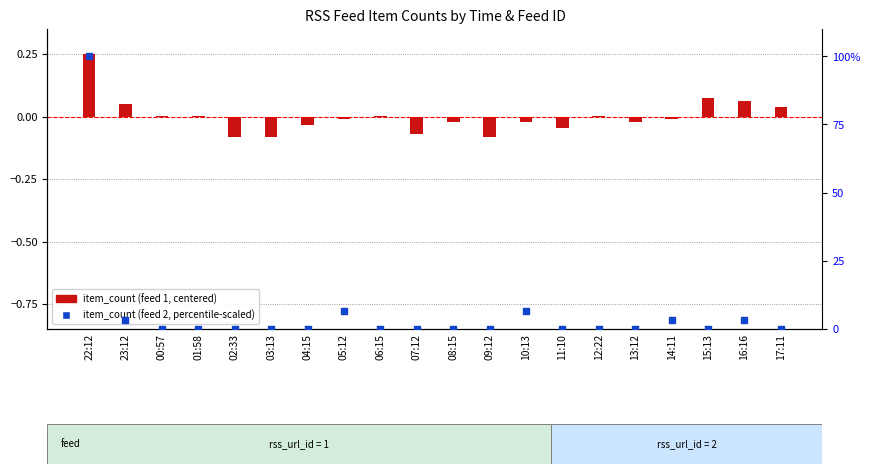

What is the total value across all series at 14:11?

3.3